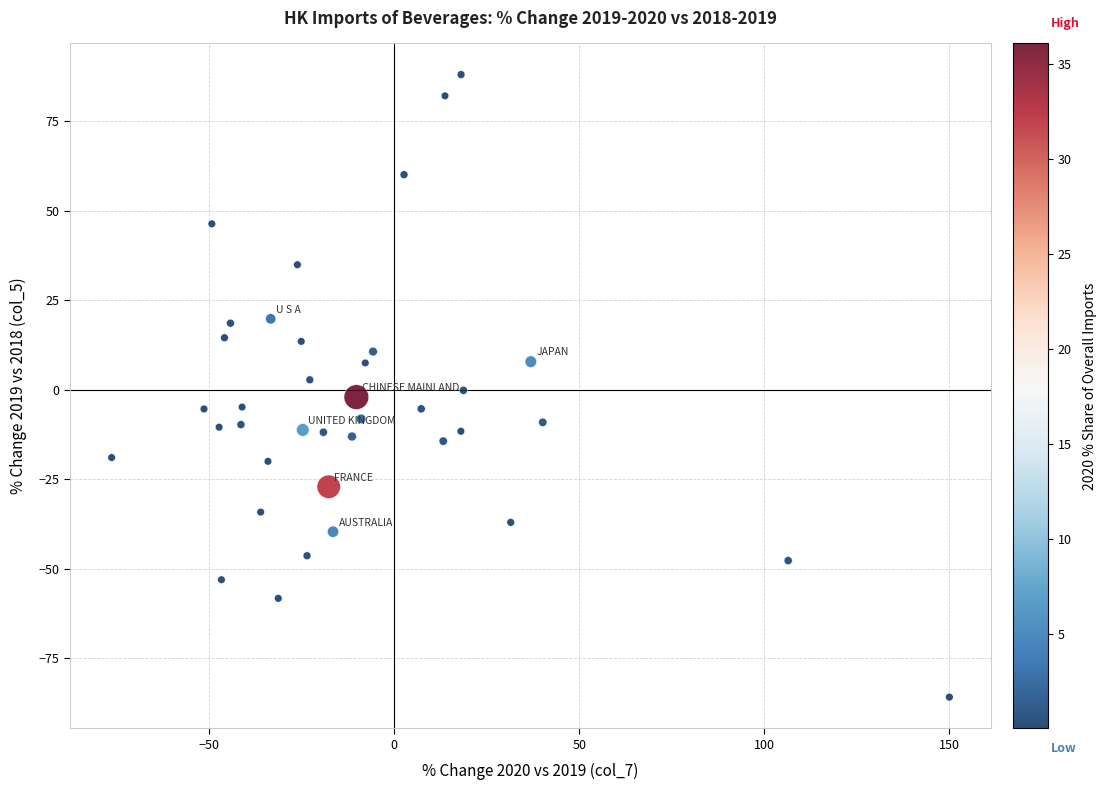

What is the range of Y values (max minus min)?

173.9